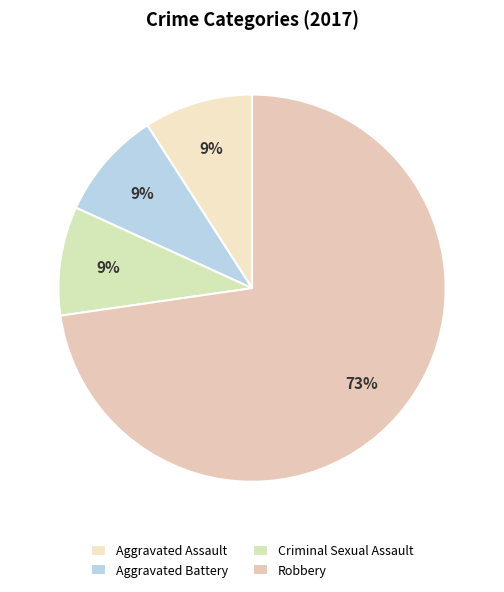

To the nearest percent, what is the combined percentage of Aggravated Battery and Criminal Sexual Assault?

18%